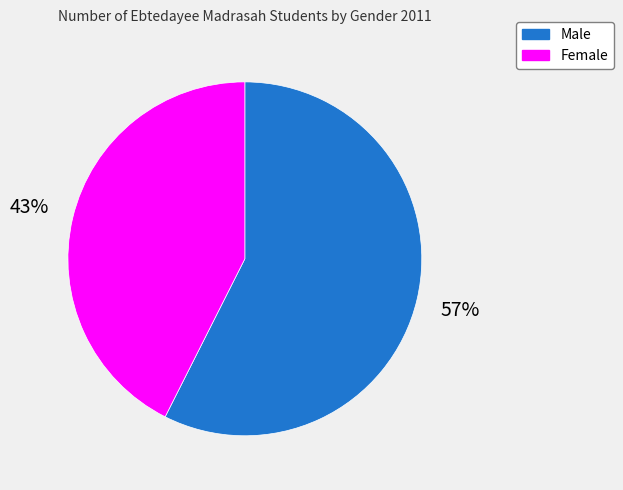

What percentage is the Female slice, to the nearest percent?

43%